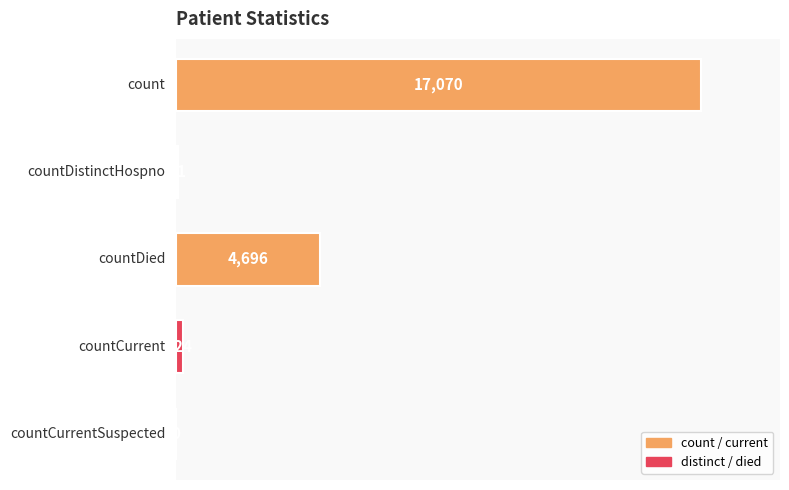

What is the sum of all values?

22061